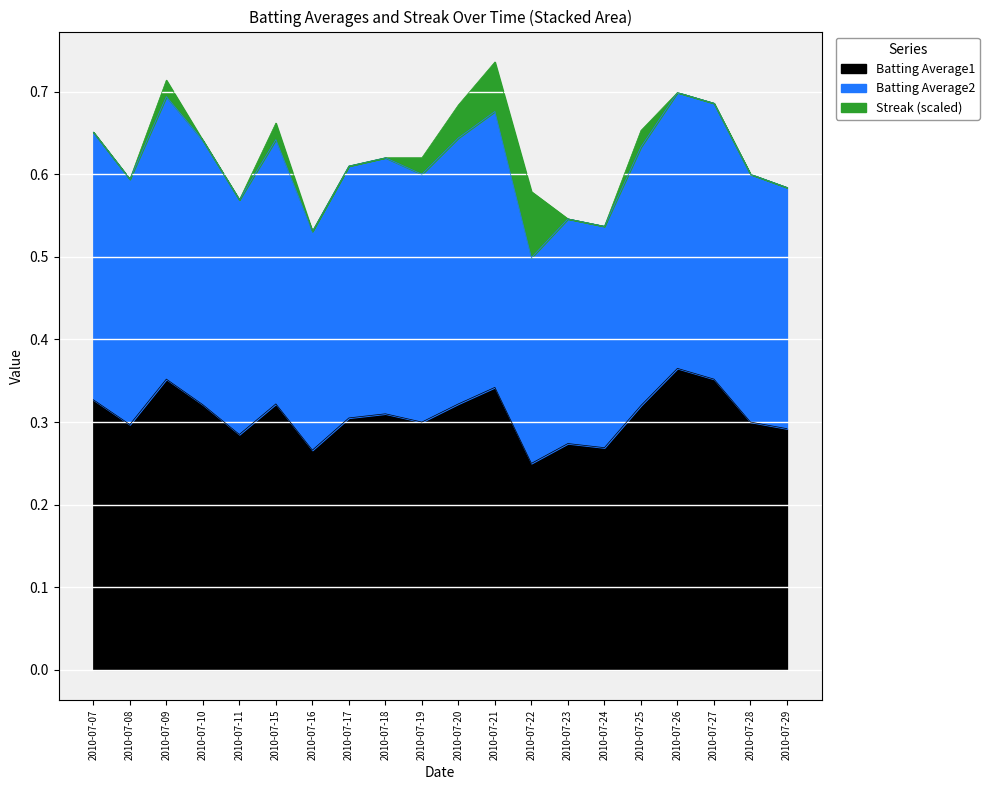

True or false: Batting Average1 and Batting Average2 cross at least once.

False